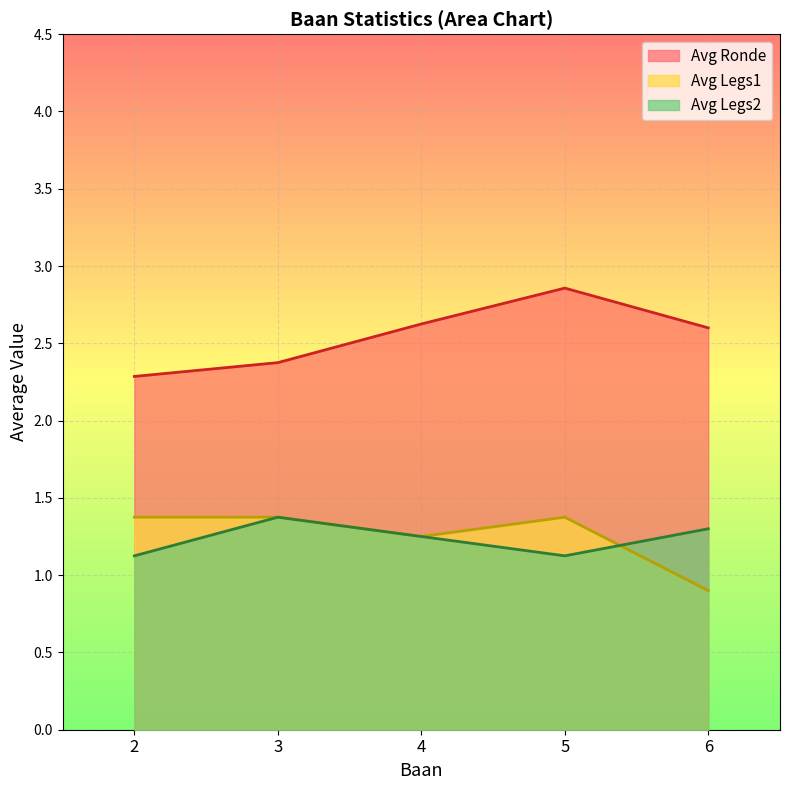

Is the value of Avg Ronde at 2 greater than the value of Avg Legs1 at 3?

Yes